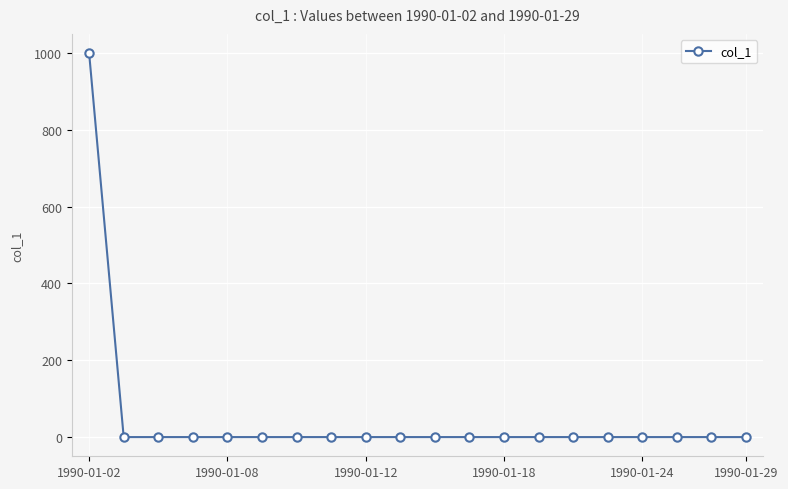

What is the difference between the maximum and minimum values?

1000